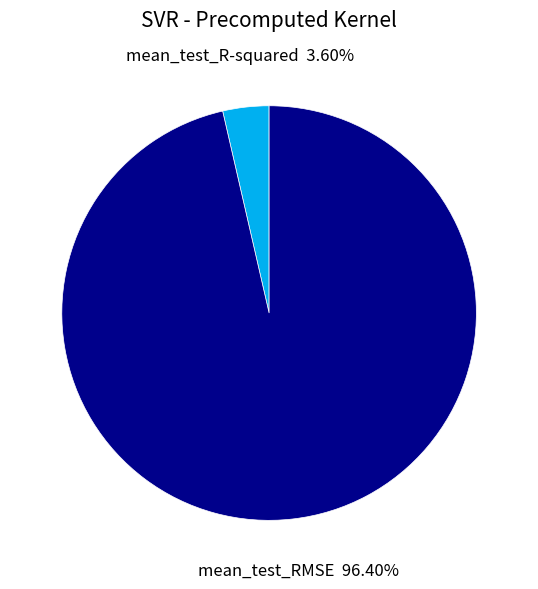

Is there a majority slice in this chart?

Yes